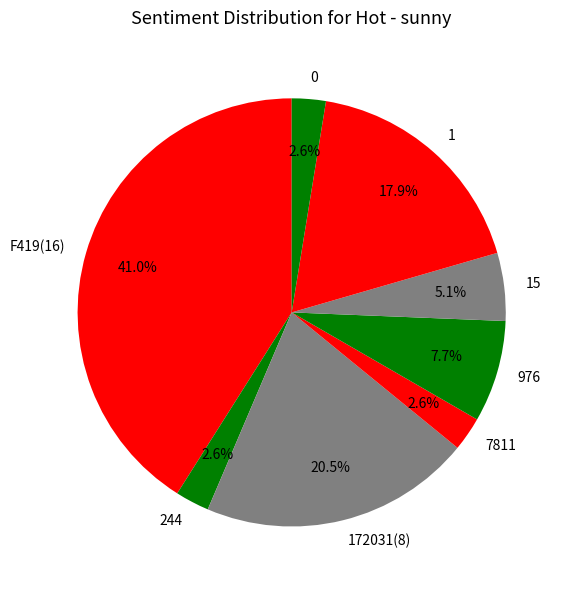

Between 0 and F419(16), which is larger?

F419(16)